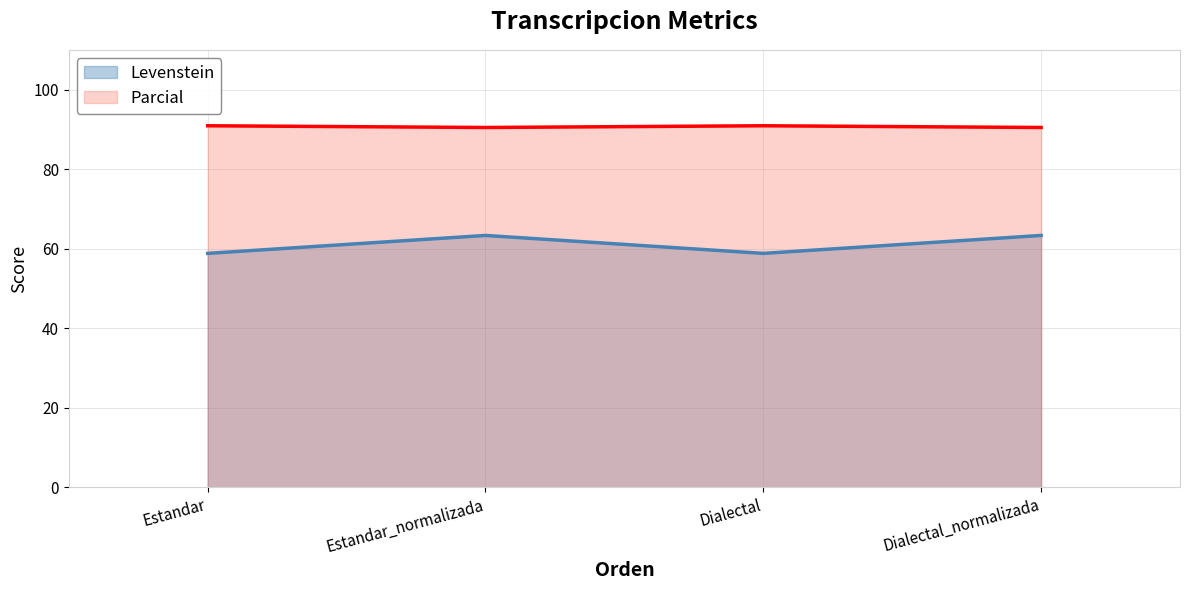

Is the value of Parcial at Dialectal greater than the value of Levenstein at Estandar_normalizada?

Yes